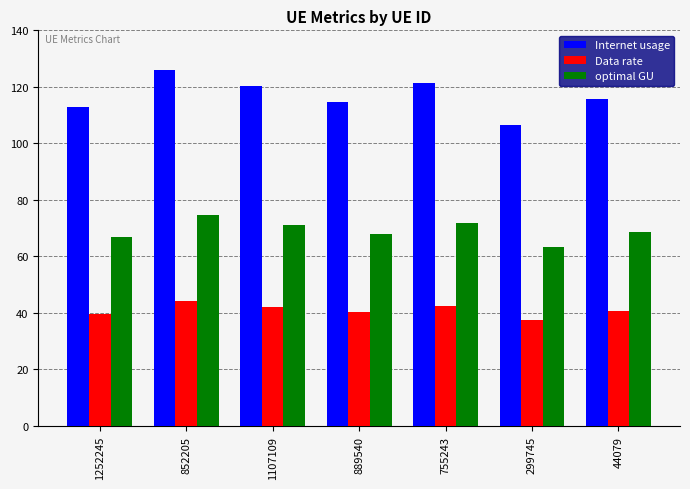

Rank the series by their average value, from lowest to highest.

Data rate, optimal GU, Internet usage